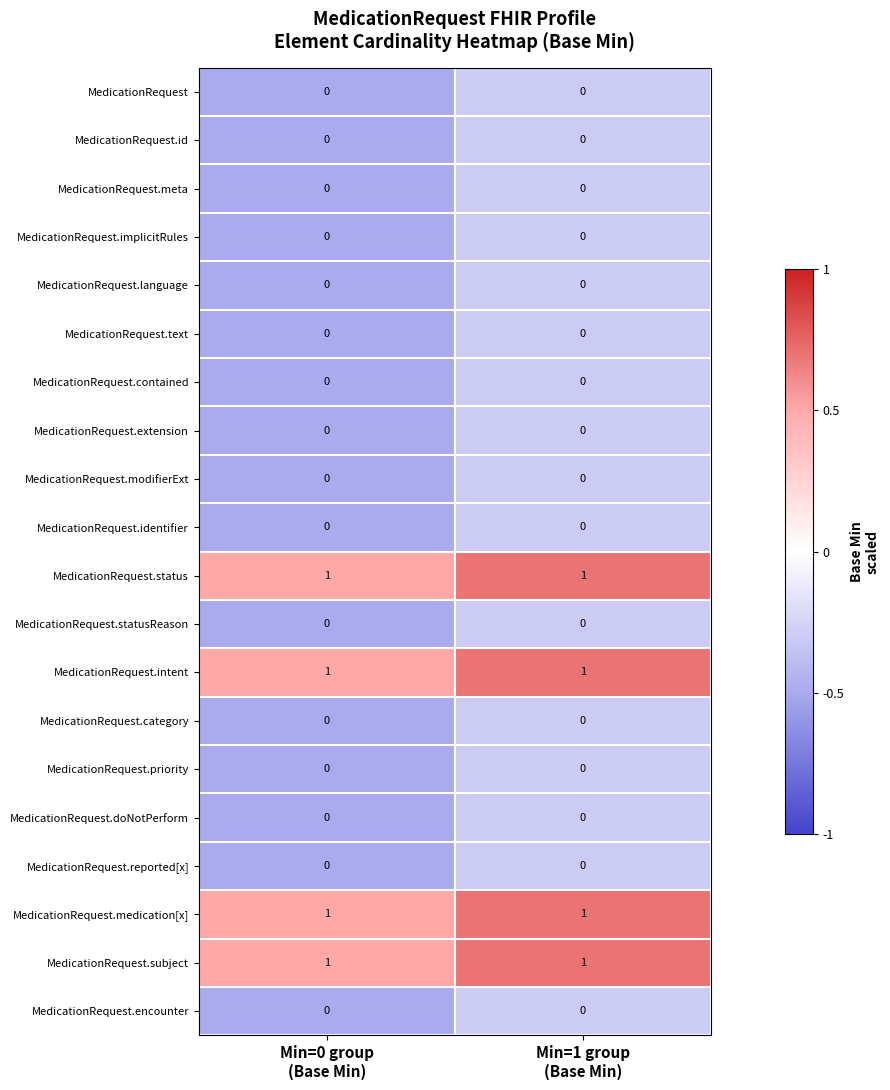

What is the spread (max minus min) of values at Min=1 group
(Base Min)?

1